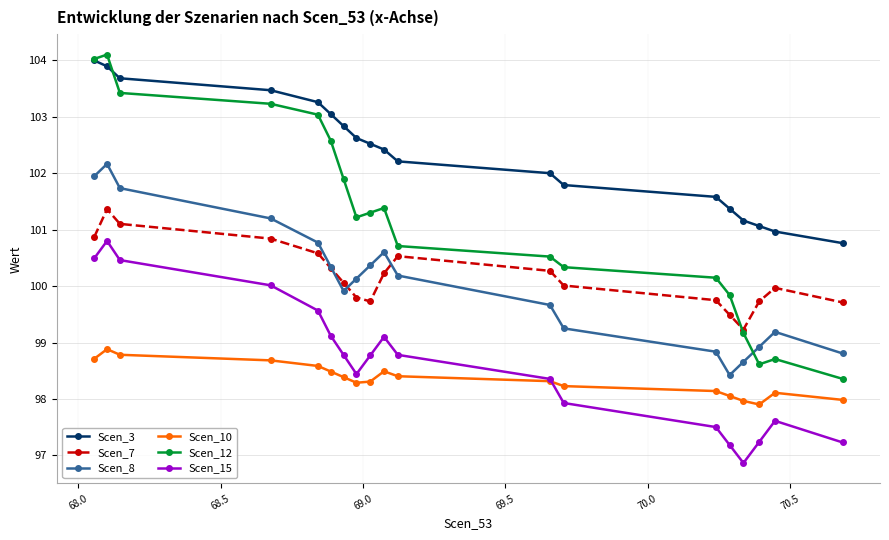

What is the lowest value of the Scen_12 series?

98.4